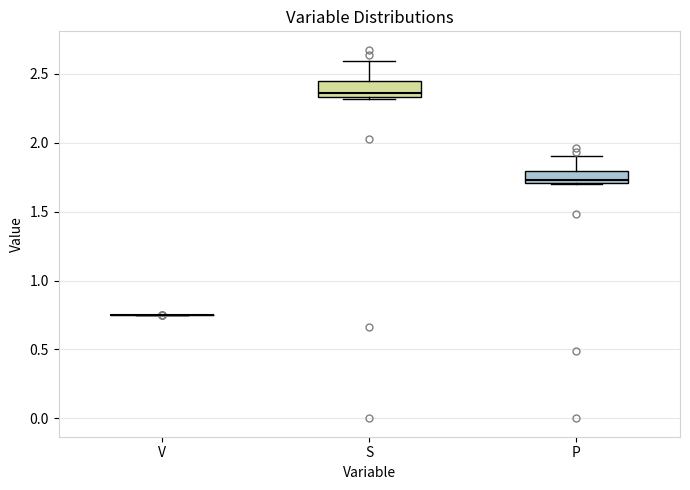

Reading left to right, transcribe this box plot: for each box, give where its median line is, the range the box spans, and where its two whiskers end, as read against the y-axis. The values are not printed on the chart, so give them approximately, as read against the axis.

V: box collapsed to a line at 0.75, whiskers 0.75 to 0.75
S: median 2.35 (just above the box's lower edge), box 2.35 to 2.45, whiskers 2.30 to 2.60
P: median 1.75, box 1.70 to 1.80, whiskers 1.70 to 1.90